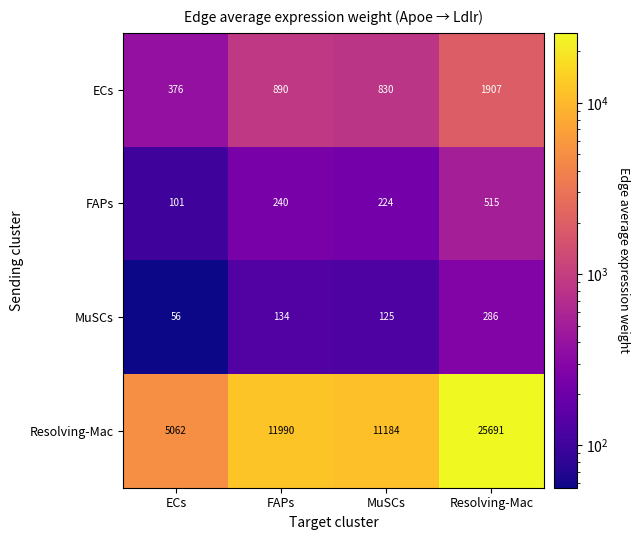

At which category is the sum across all series the highest?

Resolving-Mac